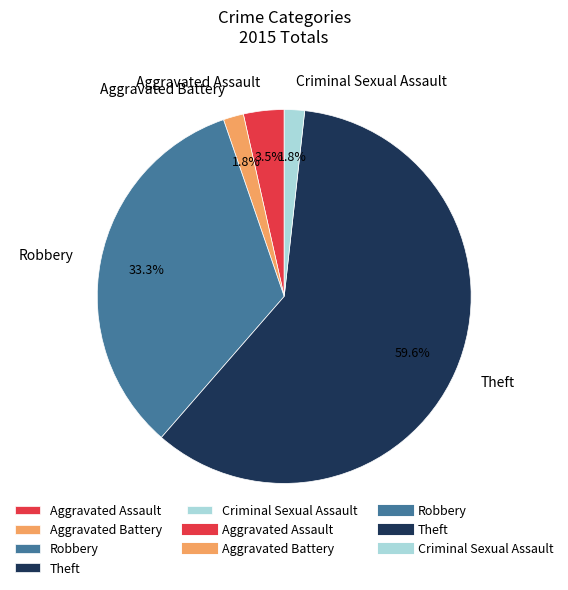

To the nearest percent, what is the average slice percentage?

20%